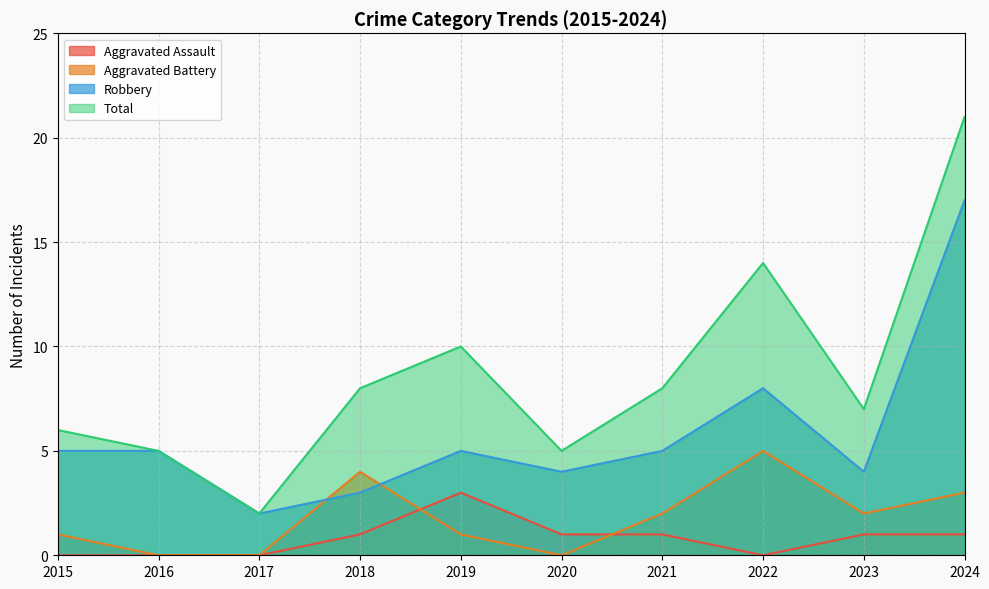

How many Aggravated Battery values are between 0 and 3?

8